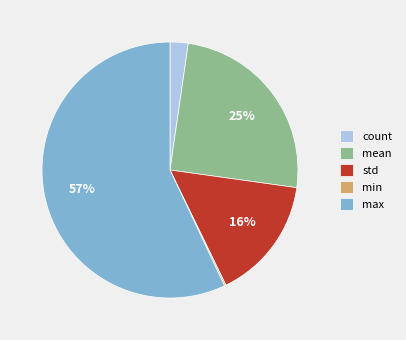

Approximately how many times larger is the value at std compared to max?

0.3